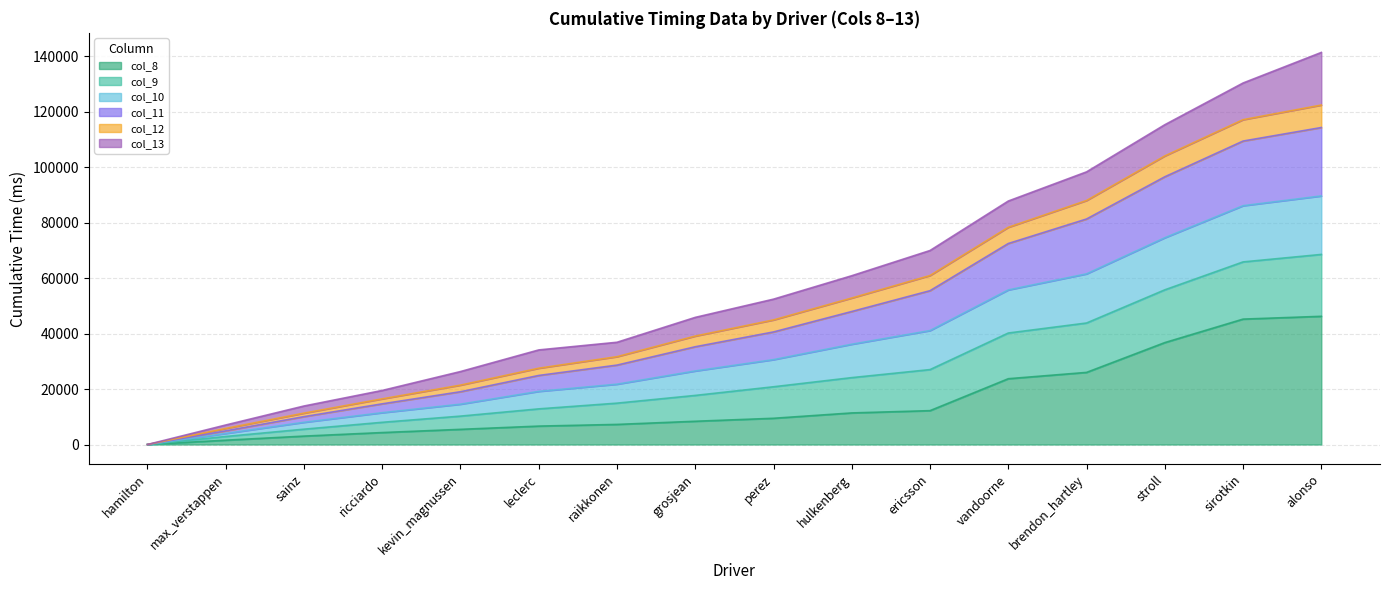

How many data points in col_8 are less than 9458?

8